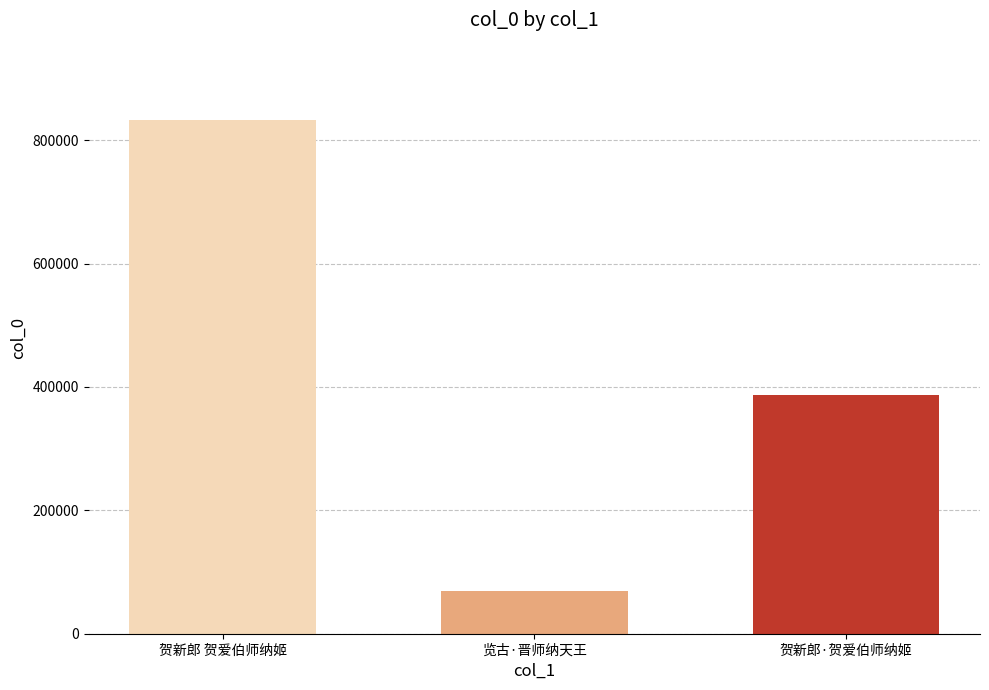

What is the sum of the values at 贺新郎·贺爱伯师纳姬 and 贺新郎 贺爱伯师纳姬?

1220691